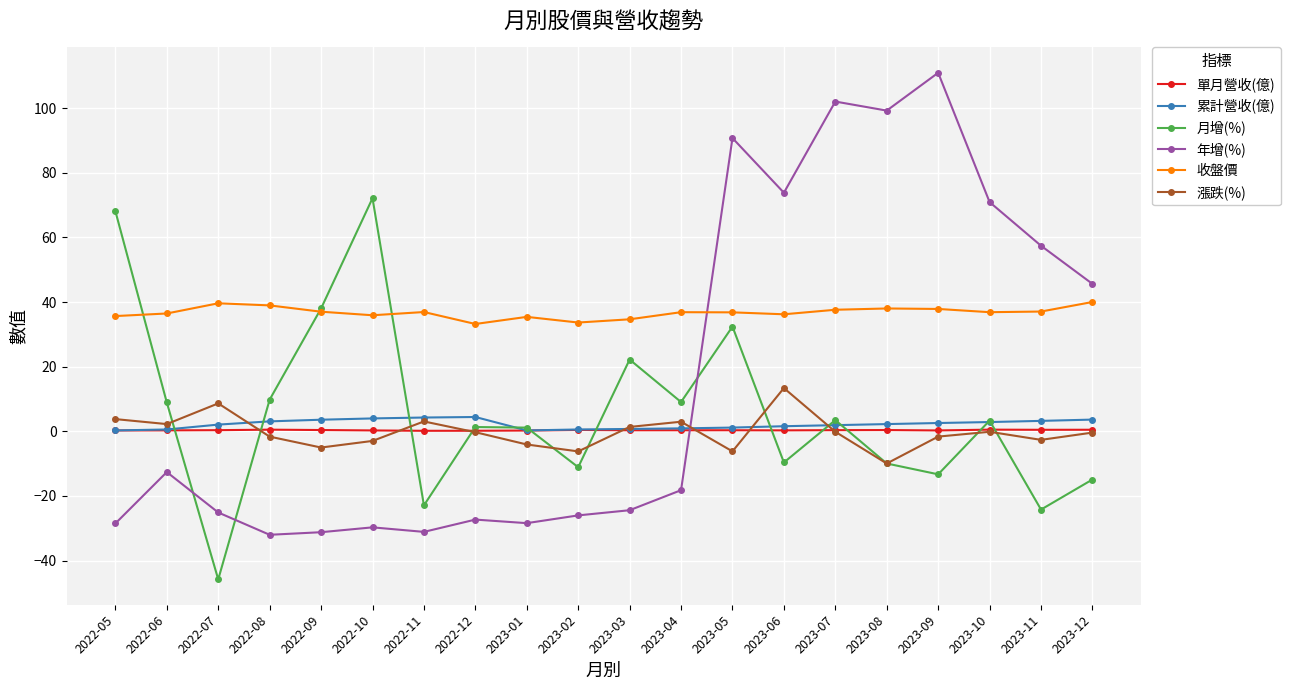

Between which two adjacent categories do 年增(%) and 月增(%) first intersect?

2022-06 and 2022-07